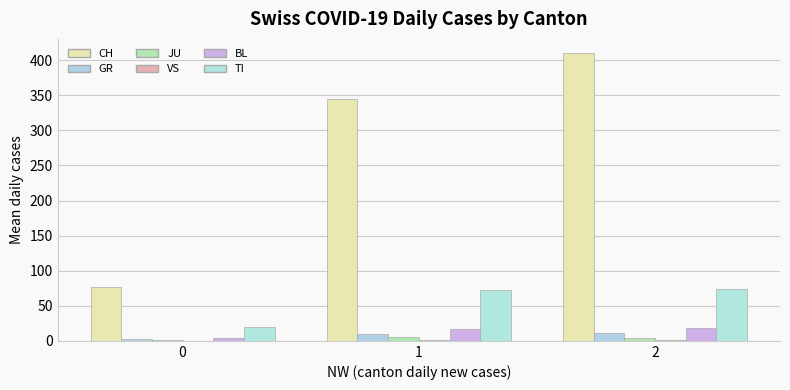

What is the difference between the JU values at 0 and 2?

2.5